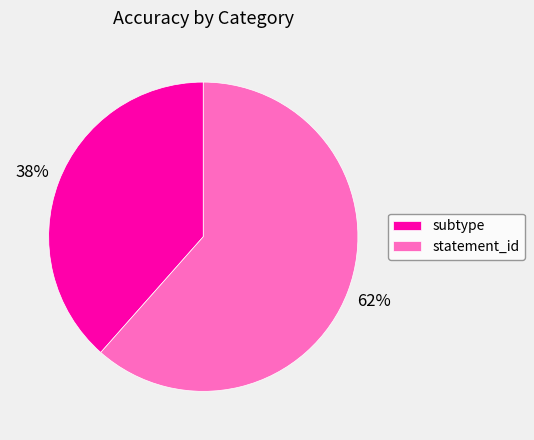

To the nearest percent, what is the combined percentage of subtype and statement_id?

100%